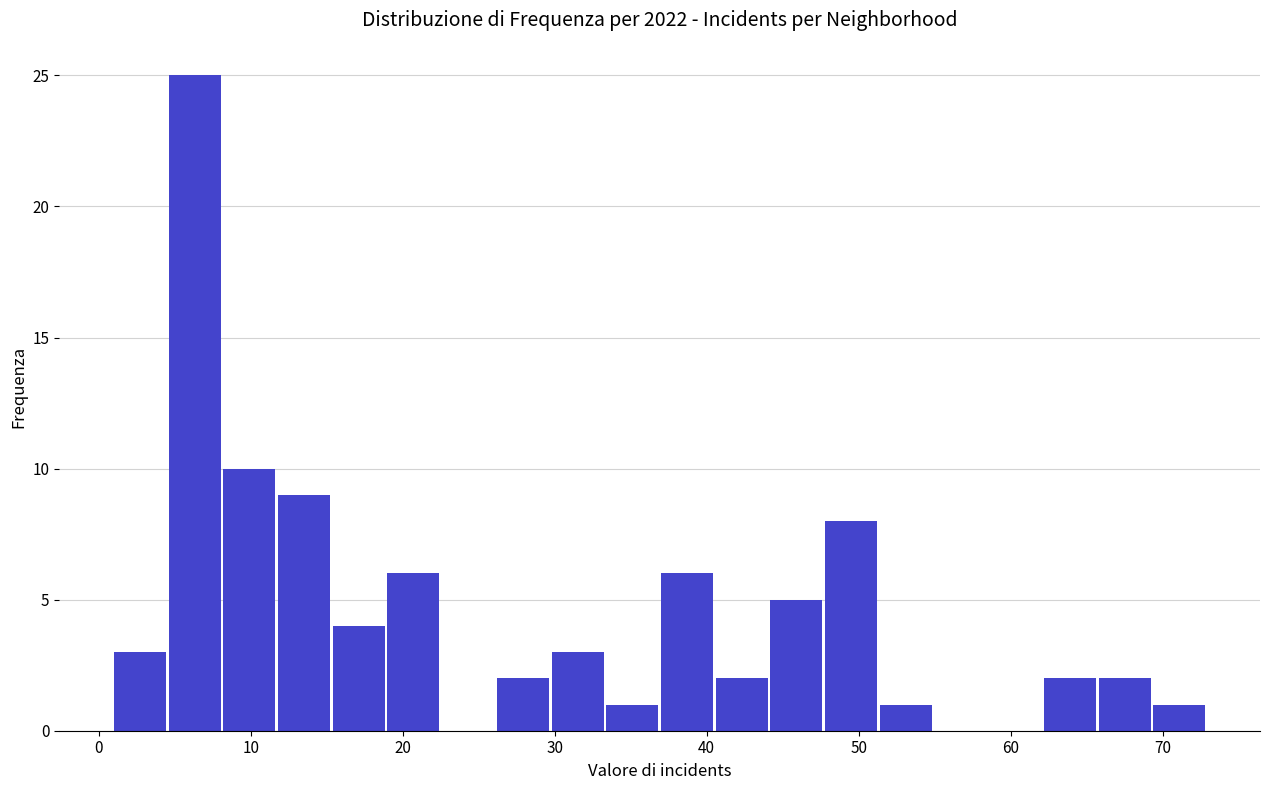

Read against the x-axis, roughly where is the centre of the tallest bar?

6